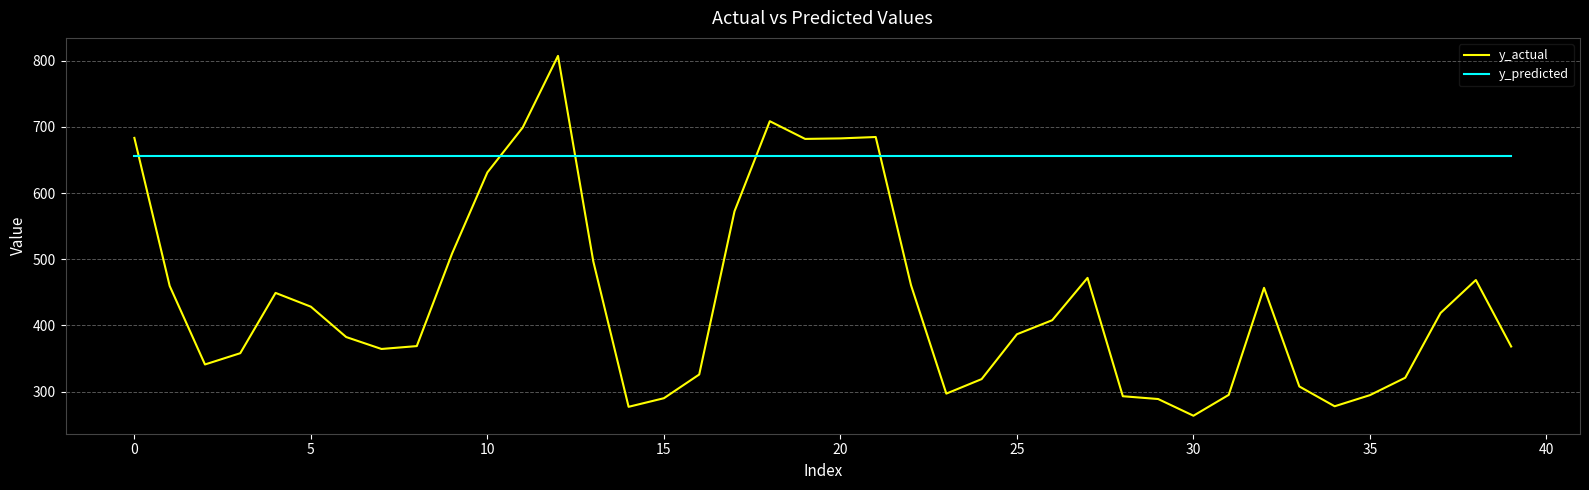

Which series has the widest spread of values?

y_actual